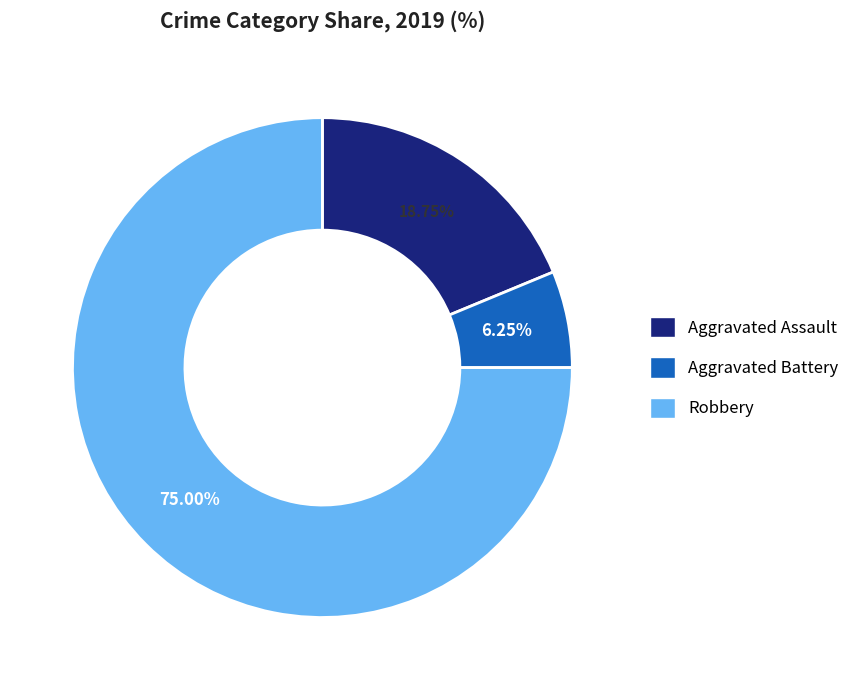

To the nearest percent, what is the difference between the largest and smallest slice percentages?

69%